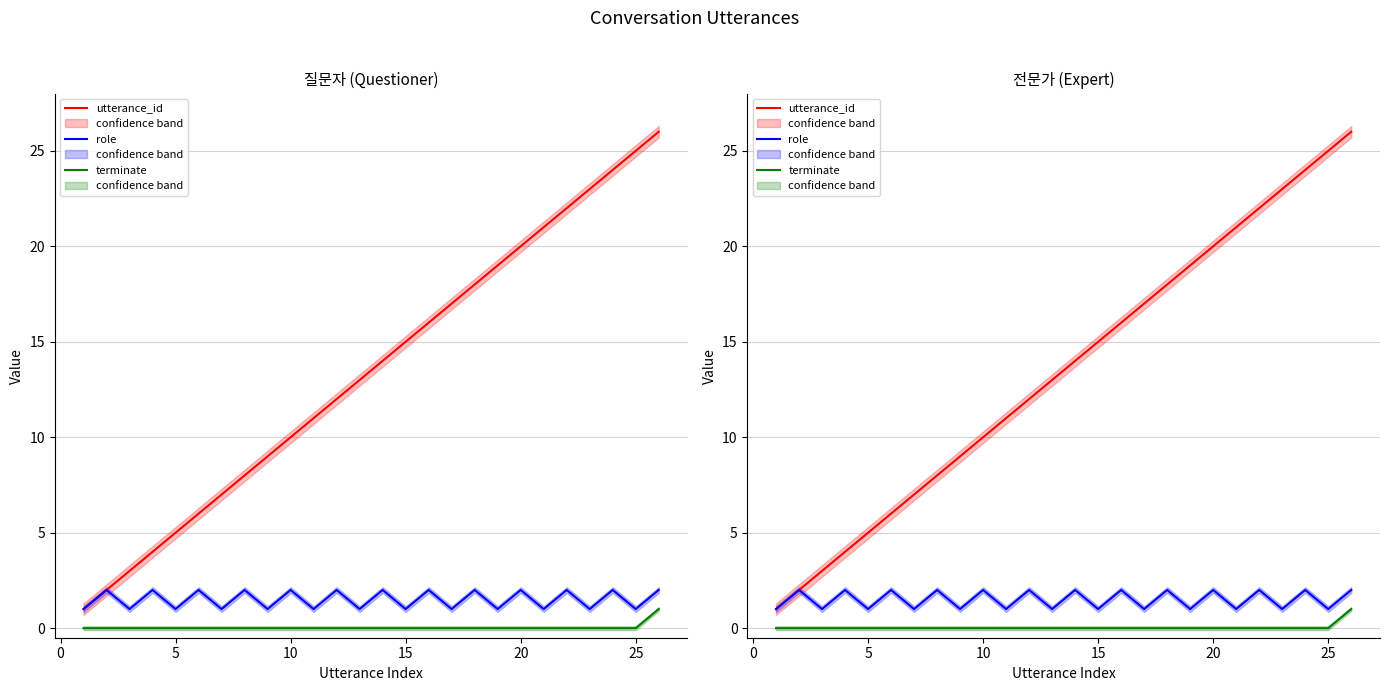

Between 10 and 15, which series saw the biggest shift?

utterance_id